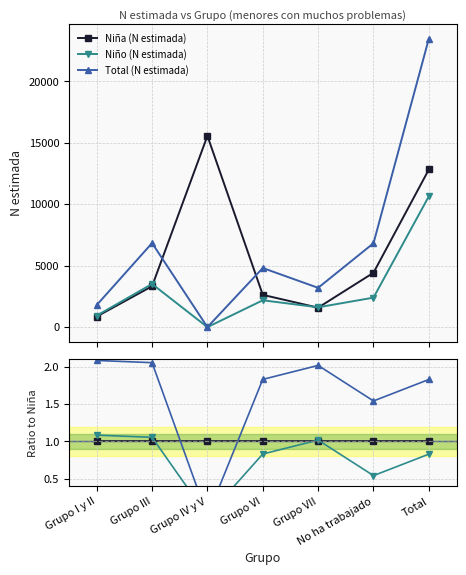

How many lines are shown in the chart?

3